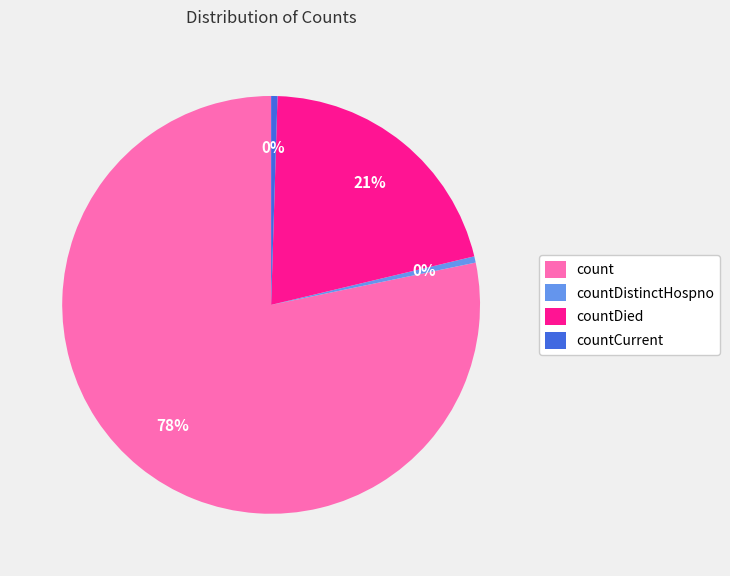

Which slice represents more than half of the pie?

count